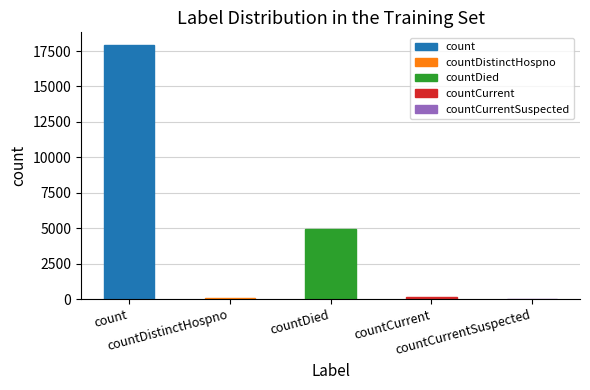

What is the sum of all values?

23093